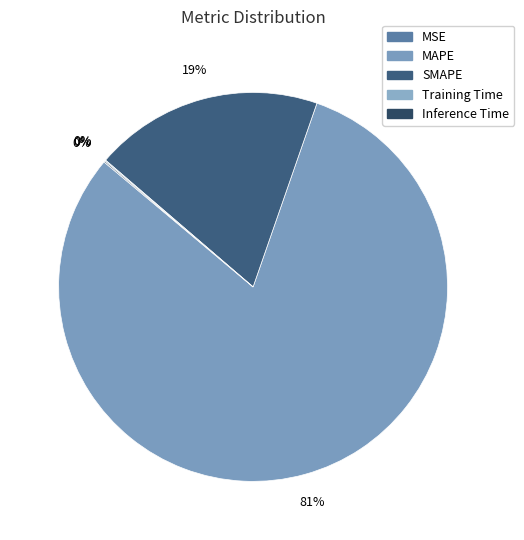

Which slice is the smallest?

MSE